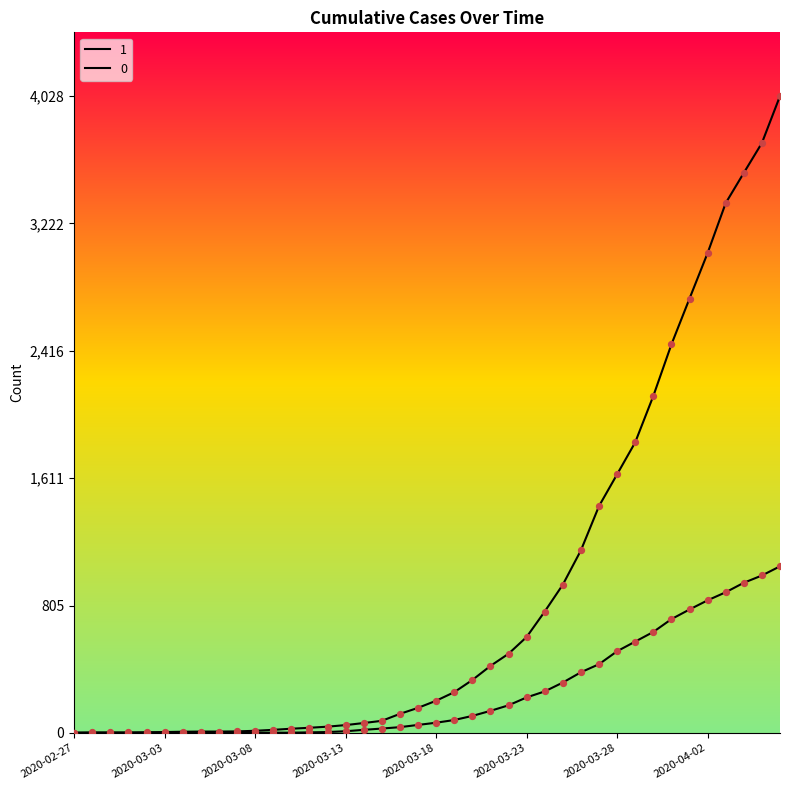

At which category is the sum across all series the highest?

2020-04-06